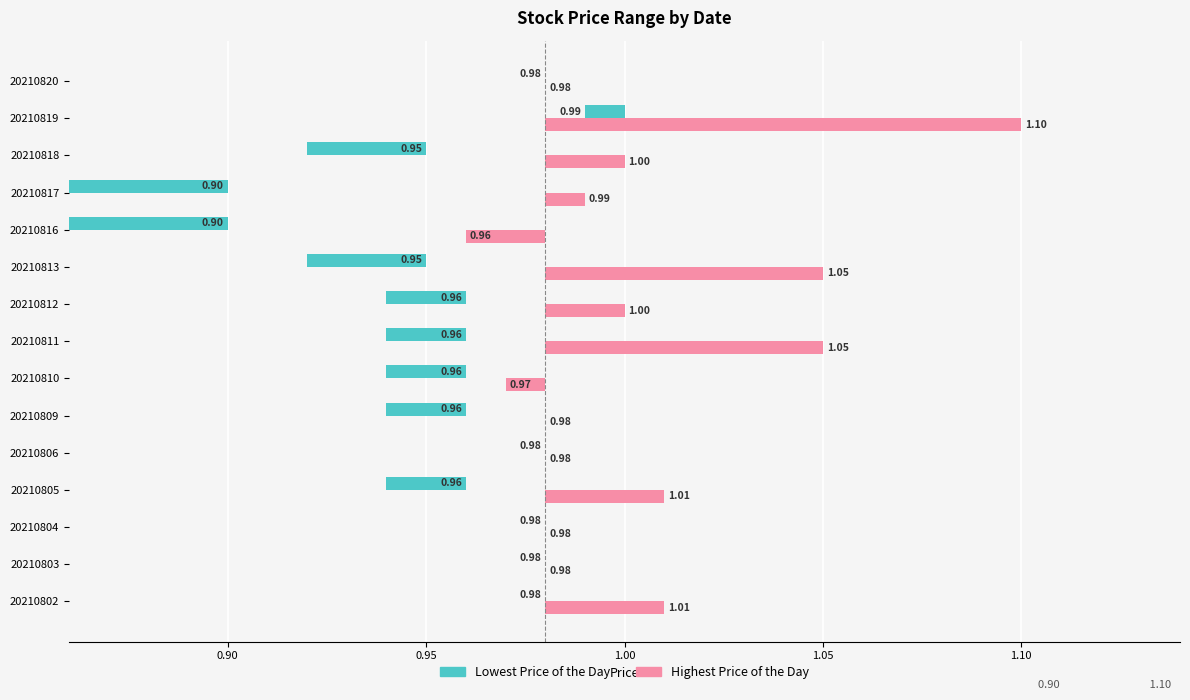

Are the bars horizontal?

Yes